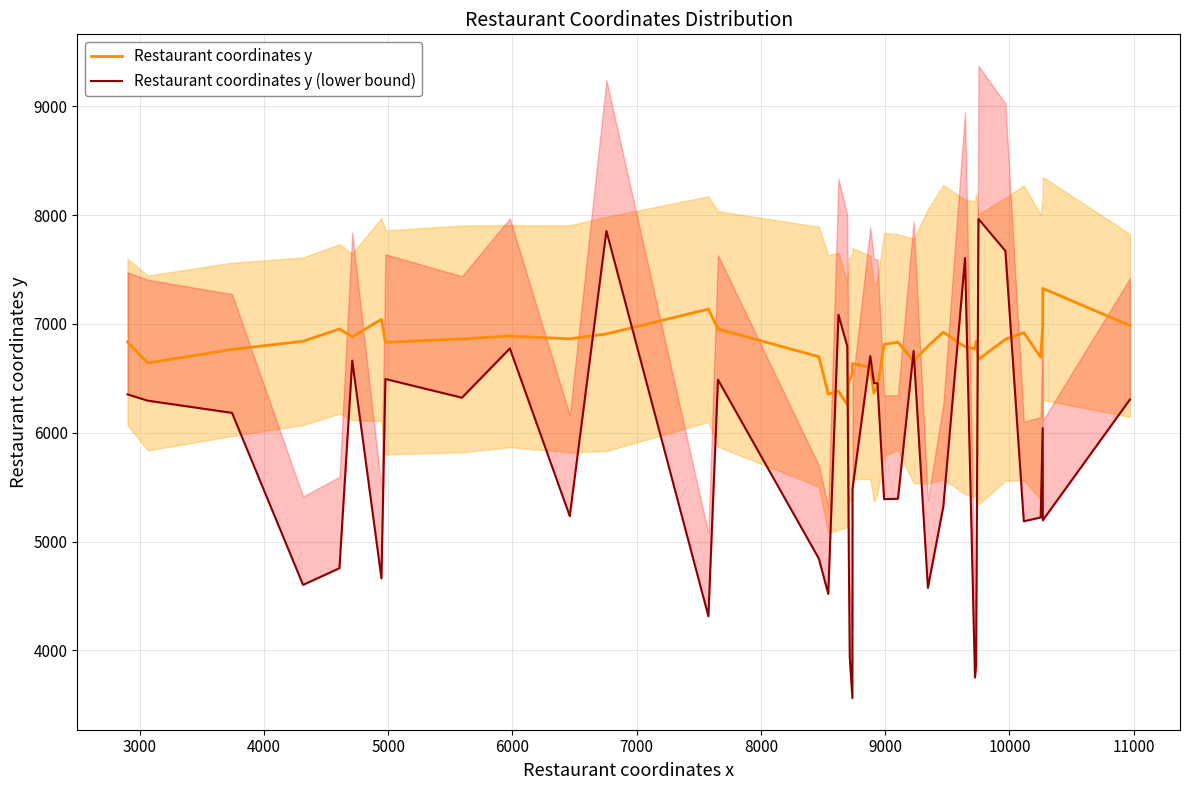

What are all the series names shown in the legend?

Restaurant coordinates y, Restaurant coordinates y (lower bound)